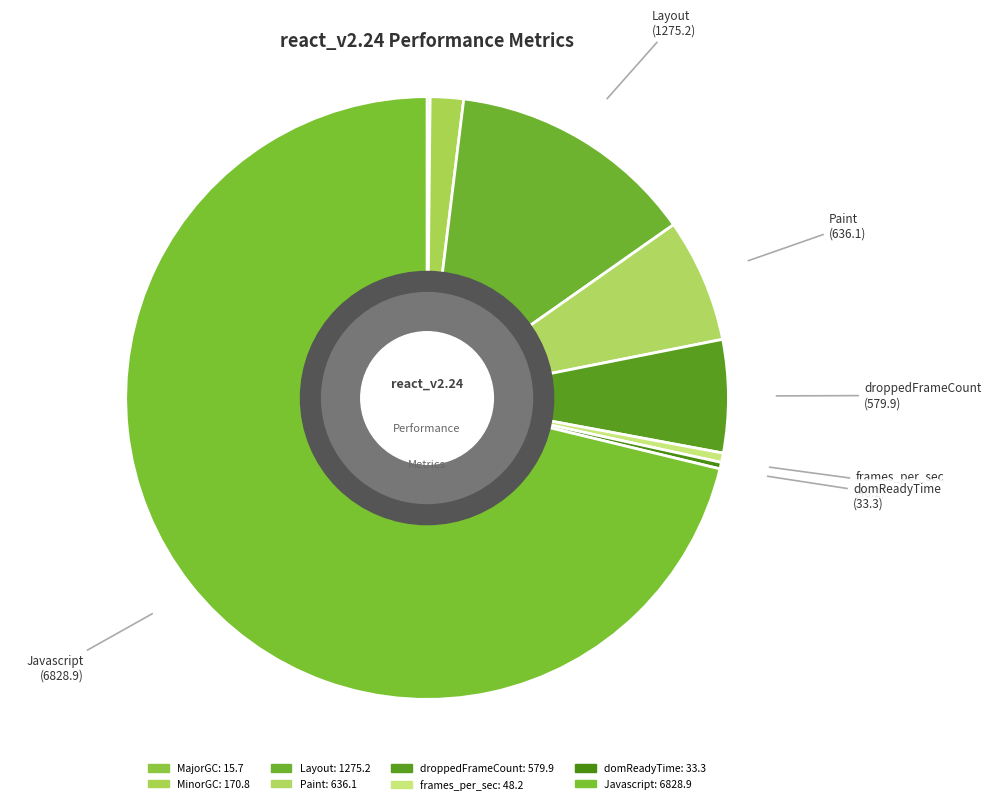

Count the number of slices in the pie.

8